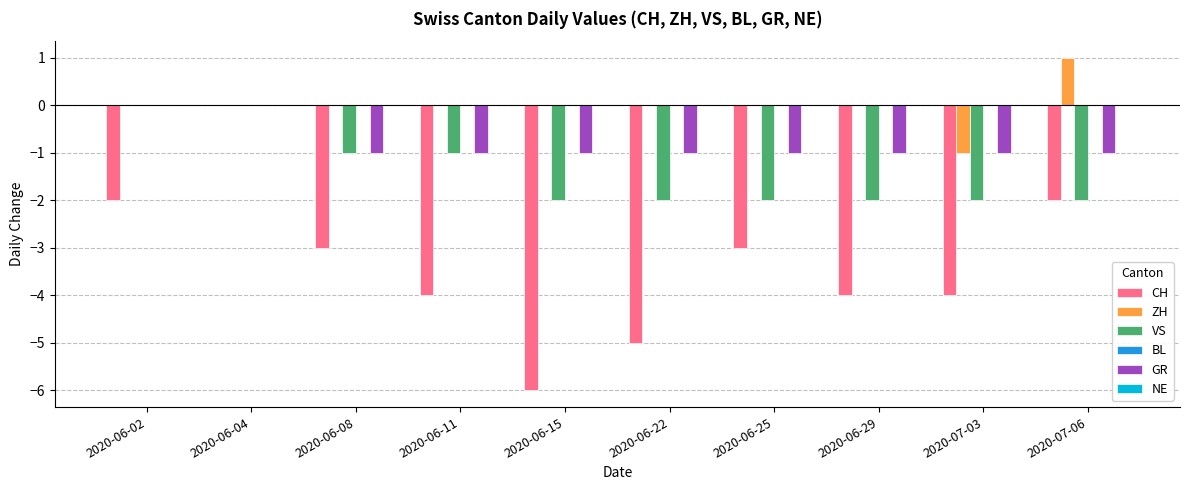

What is the approximate value of ZH at 2020-07-06?

1